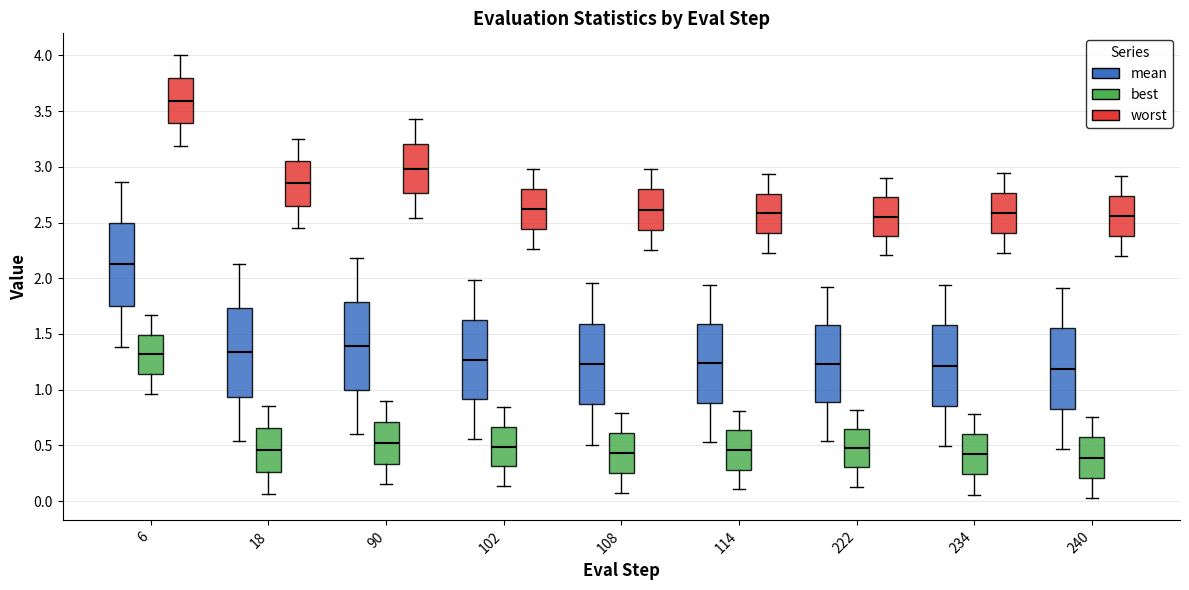

Reading left to right, read every box against the y-axis: the position of its median line, the range the box covers, and the ends of its whiskers. The values are not printed on the chart, so give them approximately, as read against the axis.

6 (mean): median 2.10, box 1.75 to 2.50, whiskers 1.40 to 2.85
6 (best): median 1.30, box 1.15 to 1.50, whiskers 0.95 to 1.65
6 (worst): median 3.60, box 3.40 to 3.80, whiskers 3.20 to 4.00
18 (mean): median 1.35, box 0.95 to 1.75, whiskers 0.55 to 2.15
18 (best): median 0.45, box 0.25 to 0.65, whiskers 0.05 to 0.85
18 (worst): median 2.85, box 2.65 to 3.05, whiskers 2.45 to 3.25
90 (mean): median 1.40, box 1.00 to 1.80, whiskers 0.60 to 2.20
90 (best): median 0.50, box 0.35 to 0.70, whiskers 0.15 to 0.90
90 (worst): median 3.00, box 2.75 to 3.20, whiskers 2.55 to 3.45
102 (mean): median 1.25, box 0.90 to 1.65, whiskers 0.55 to 2.00
102 (best): median 0.50, box 0.30 to 0.65, whiskers 0.15 to 0.85
102 (worst): median 2.60, box 2.45 to 2.80, whiskers 2.25 to 3.00
108 (mean): median 1.25, box 0.85 to 1.60, whiskers 0.50 to 1.95
108 (best): median 0.45, box 0.25 to 0.60, whiskers 0.05 to 0.80
108 (worst): median 2.60, box 2.45 to 2.80, whiskers 2.25 to 3.00
114 (mean): median 1.25, box 0.90 to 1.60, whiskers 0.55 to 1.95
114 (best): median 0.45, box 0.30 to 0.65, whiskers 0.10 to 0.80
114 (worst): median 2.60, box 2.40 to 2.75, whiskers 2.25 to 2.95
222 (mean): median 1.25, box 0.90 to 1.60, whiskers 0.55 to 1.95
222 (best): median 0.45, box 0.30 to 0.65, whiskers 0.15 to 0.80
222 (worst): median 2.55, box 2.40 to 2.75, whiskers 2.20 to 2.90
234 (mean): median 1.20, box 0.85 to 1.60, whiskers 0.50 to 1.95
234 (best): median 0.40, box 0.25 to 0.60, whiskers 0.05 to 0.80
234 (worst): median 2.60, box 2.40 to 2.75, whiskers 2.25 to 2.95
240 (mean): median 1.20, box 0.85 to 1.55, whiskers 0.45 to 1.90
240 (best): median 0.40, box 0.20 to 0.55, whiskers 0.05 to 0.75
240 (worst): median 2.55, box 2.40 to 2.75, whiskers 2.20 to 2.90